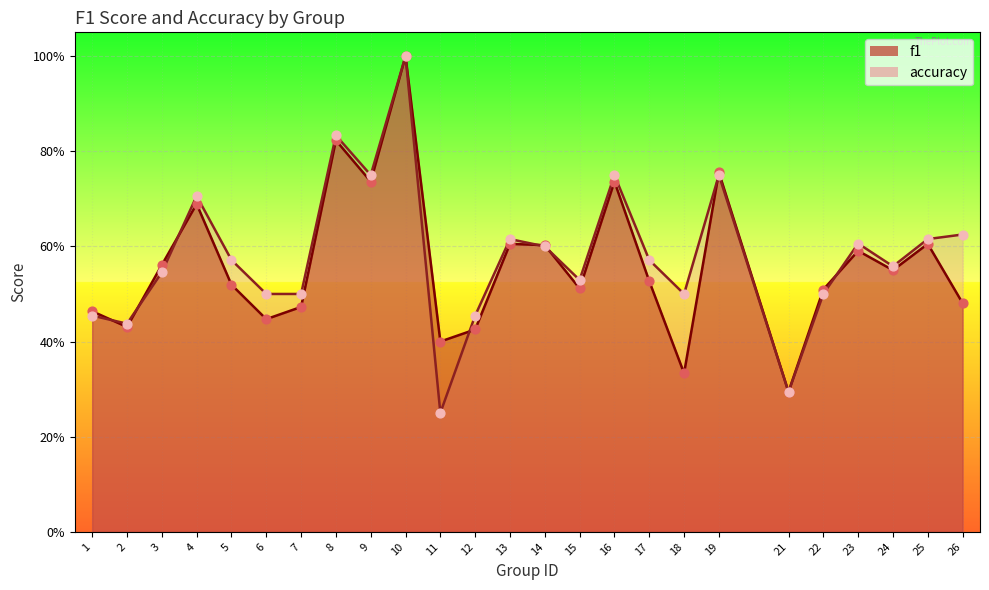

Which series has the largest total across all categories?

accuracy